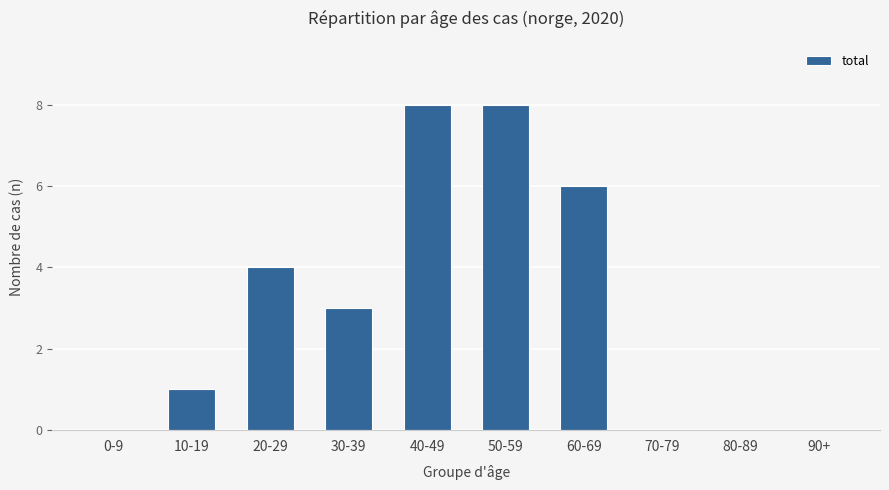

Is it true that the value at 70-79 is 4?

False